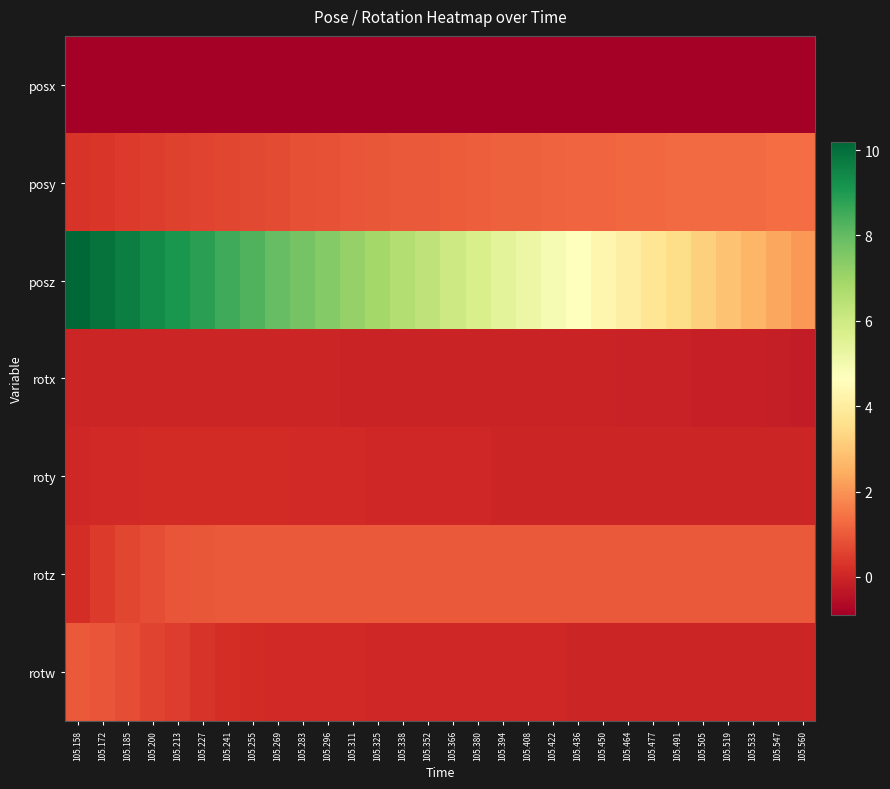

How many distinct data groups are displayed?

7